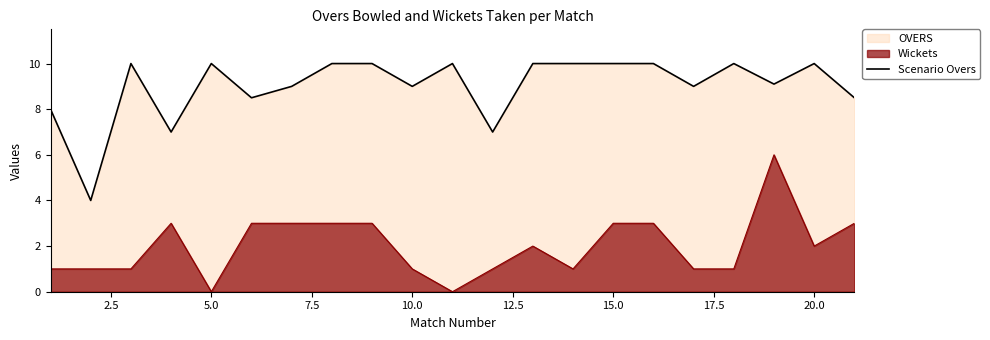

What is the lowest value of the Scenario Overs series?

4.0